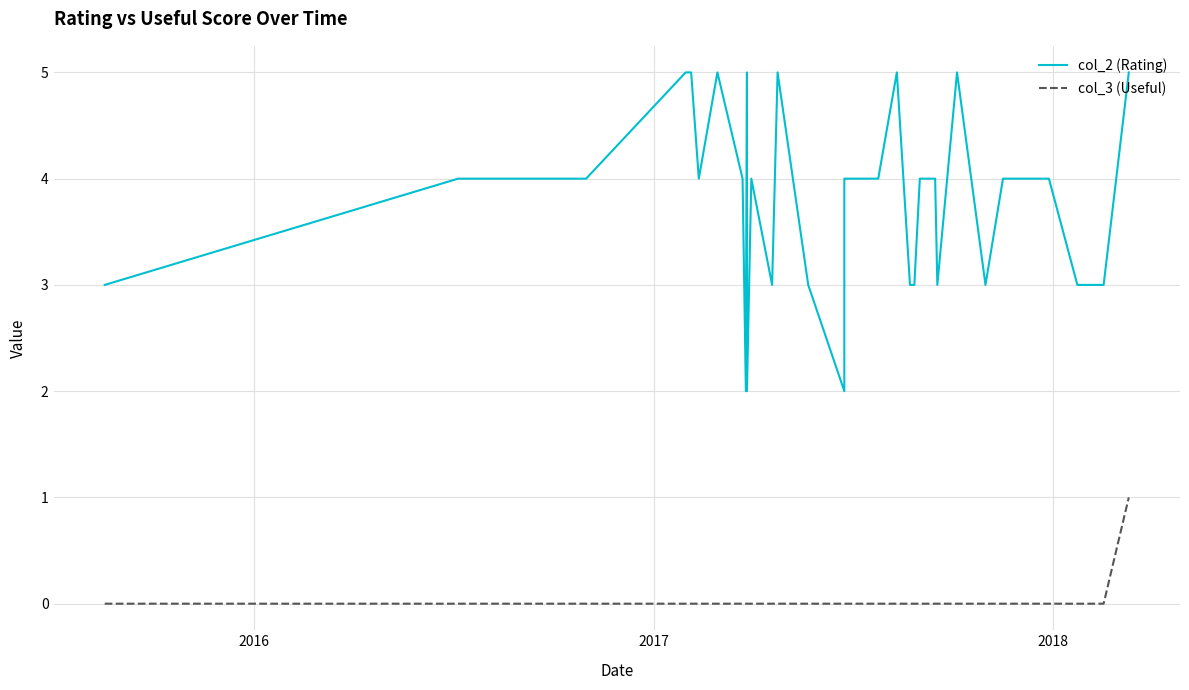

The value of col_3 (Useful) at 13 is 0. True or false?

False